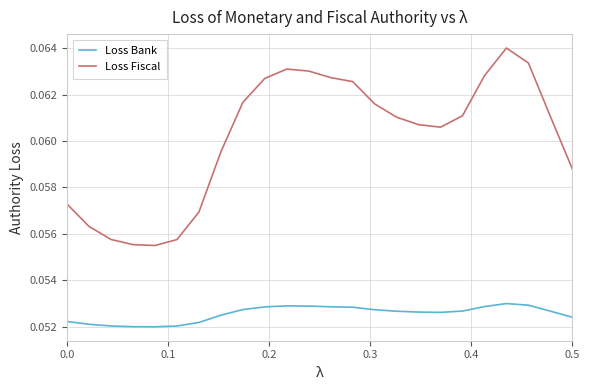

How many Loss Bank values are between 0 and 1?

24